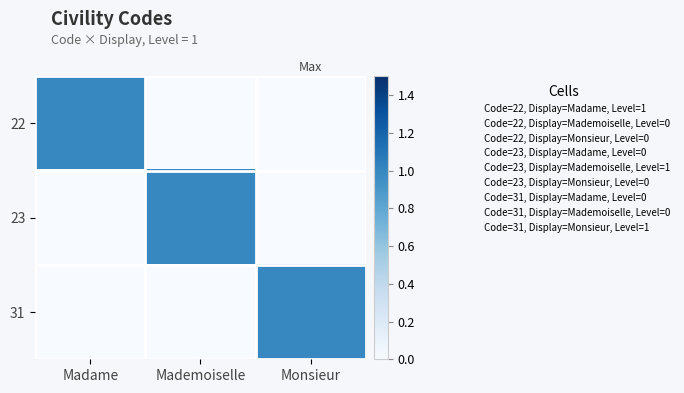

What is the greatest value displayed?

1